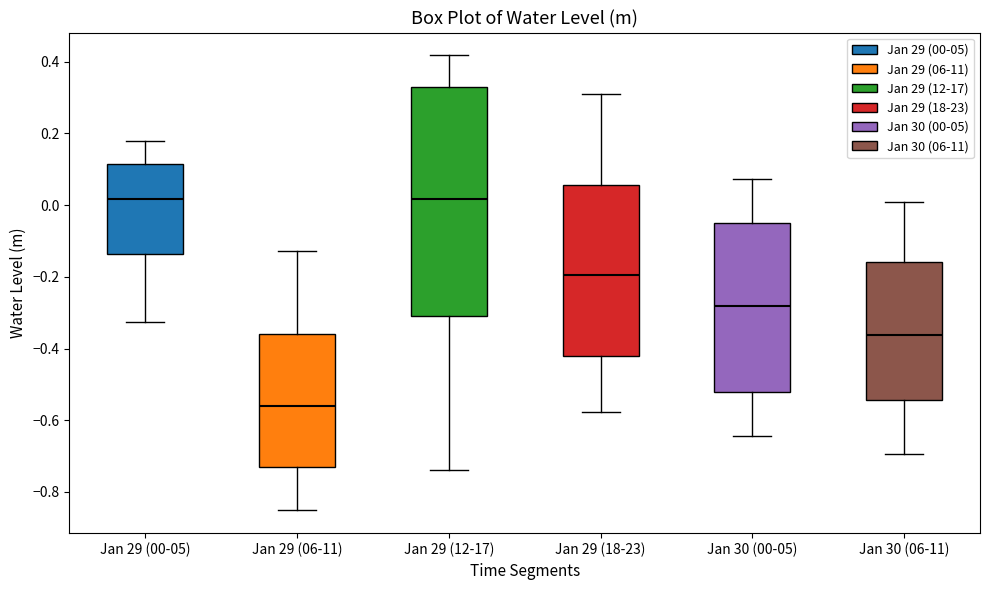

Which box is the tallest, from its lower edge to its upper edge?

Jan 29 (12-17)